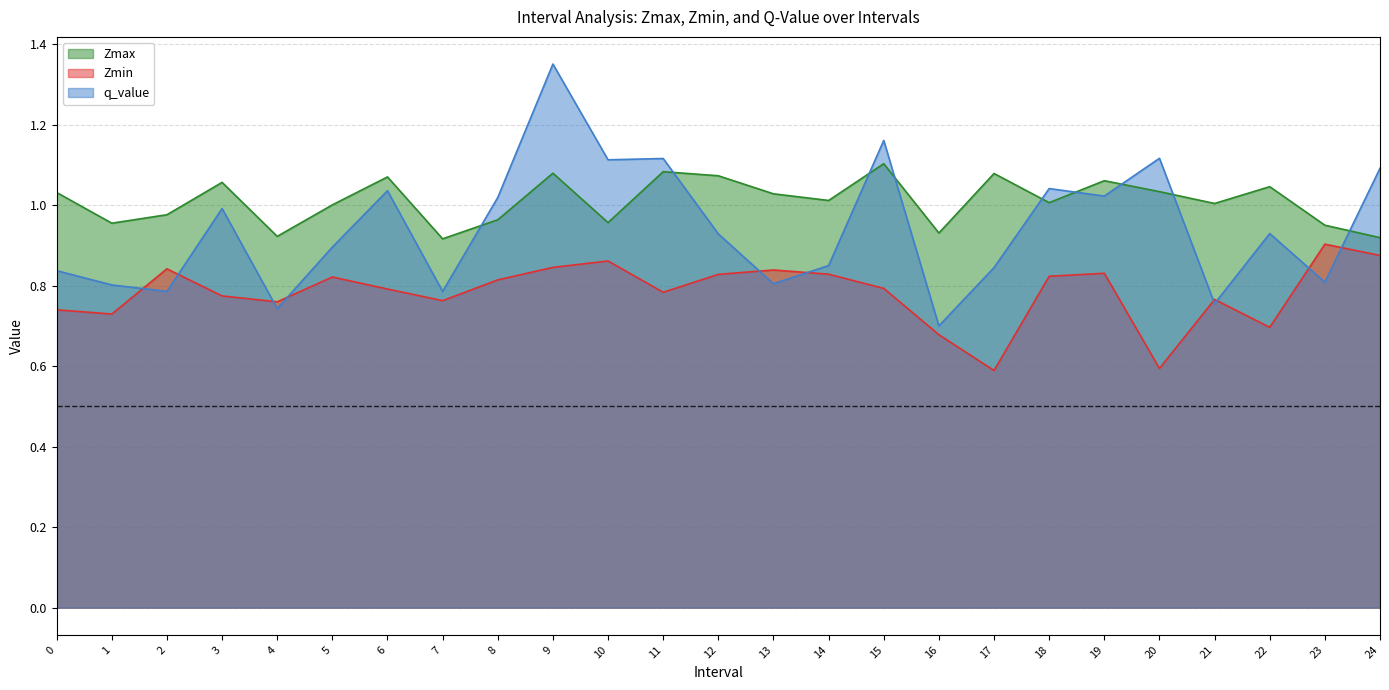

Rank the series at 12 from highest to lowest value.

Zmax, q_value, Zmin